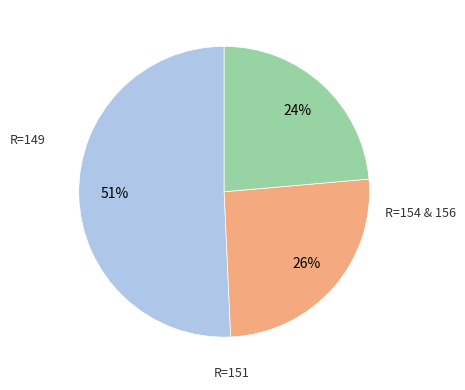

To the nearest percent, what is the difference between the largest and smallest slice percentages?

27%